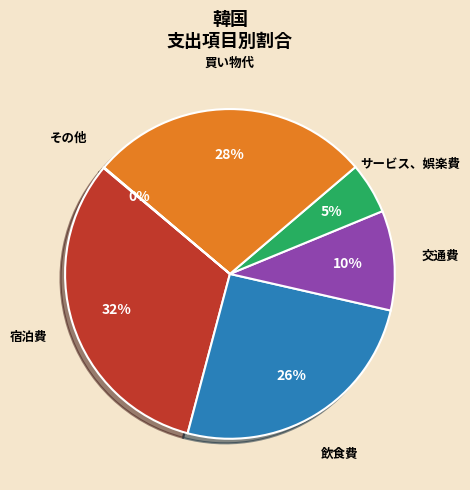

Is there any slice that represents more than half of the pie?

No